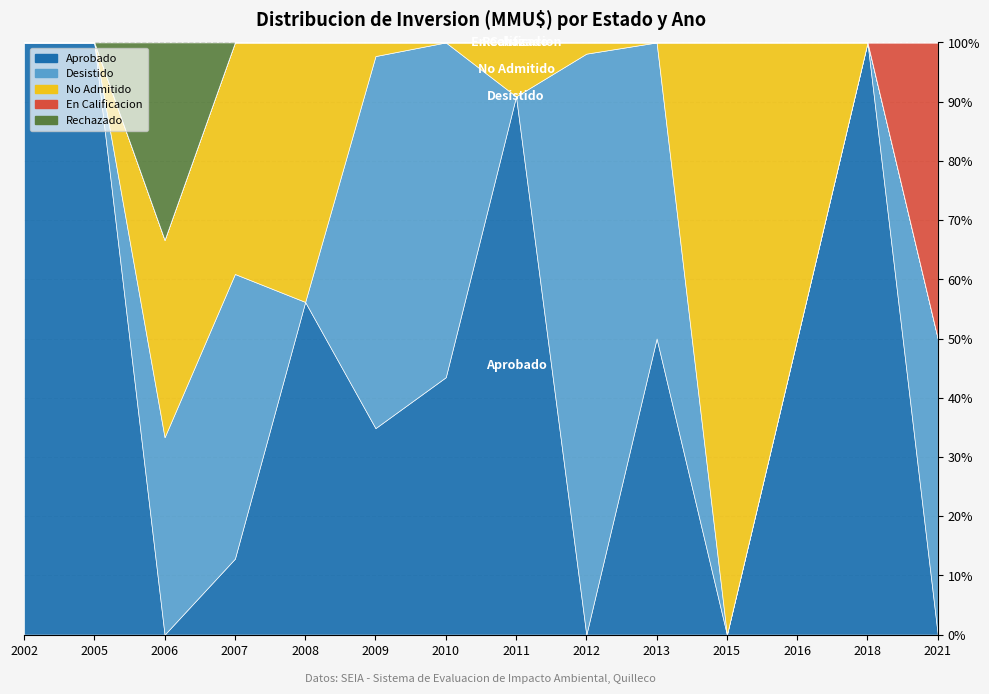

Which category has the highest value across all series?

2021